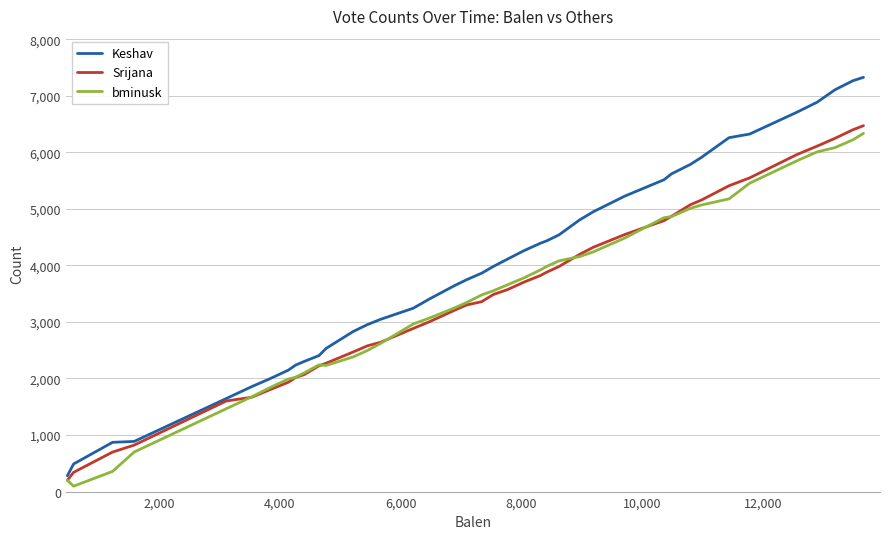

Which series has the largest total across all categories?

Keshav